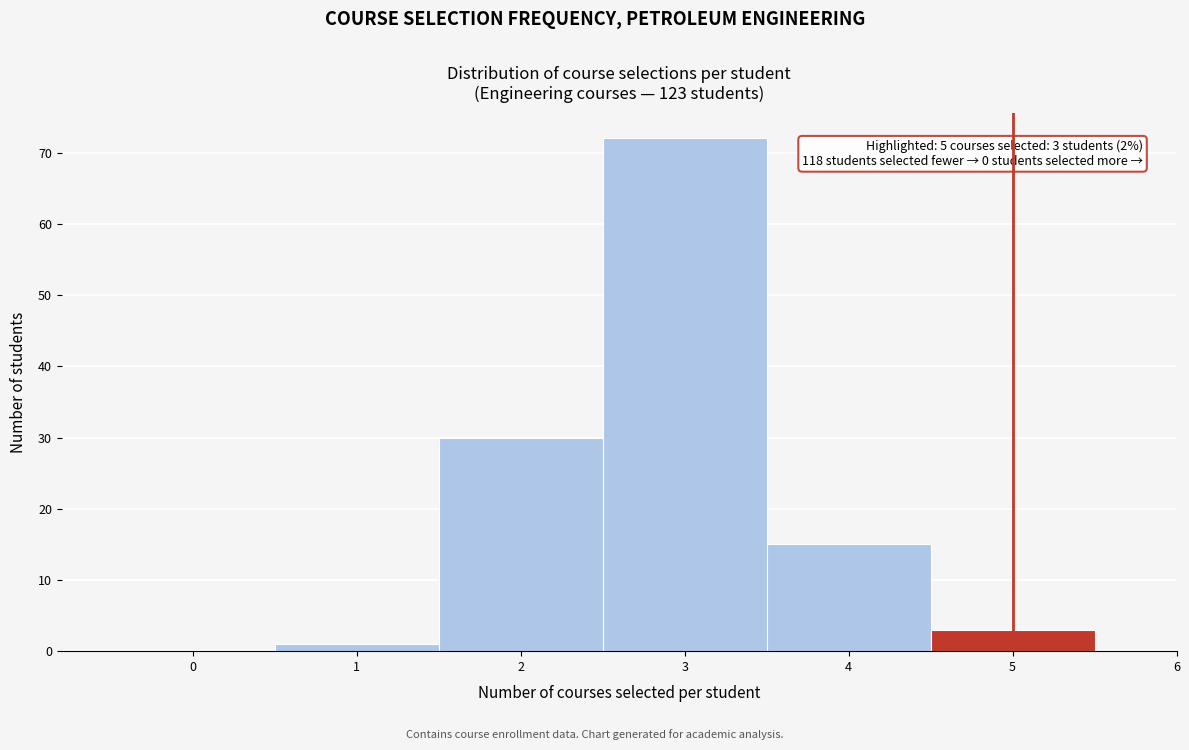

Which range on the x-axis has the tallest bar?

2.5 to 3.5